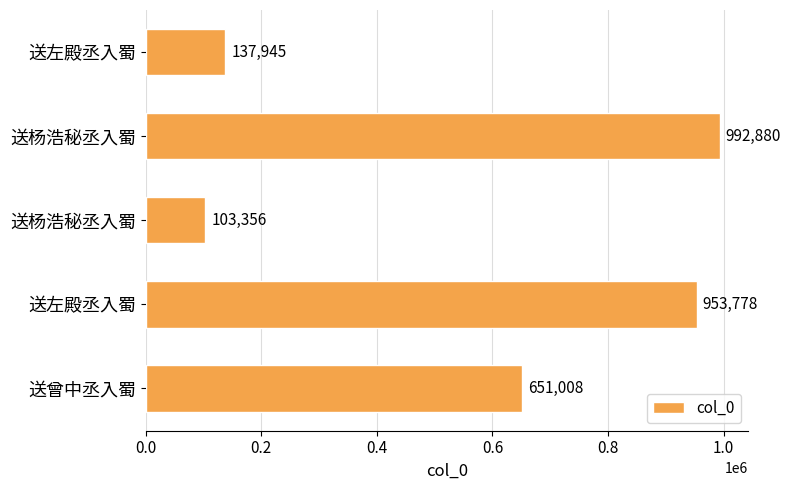

Does the chart contain stacked bars?

No